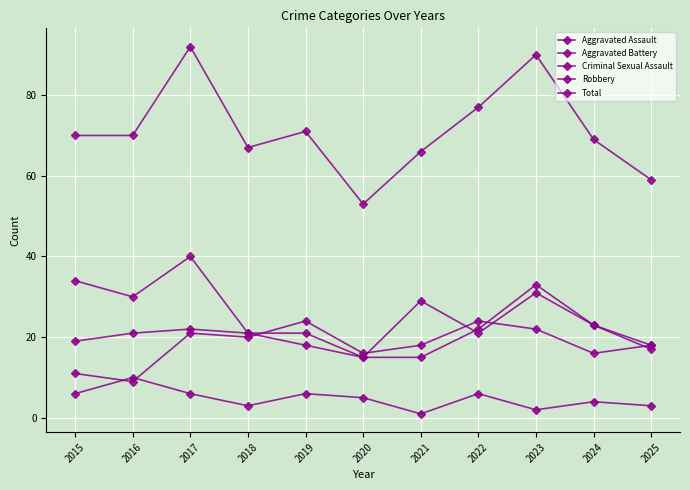

Is this an area chart (filled region under the line)?

No